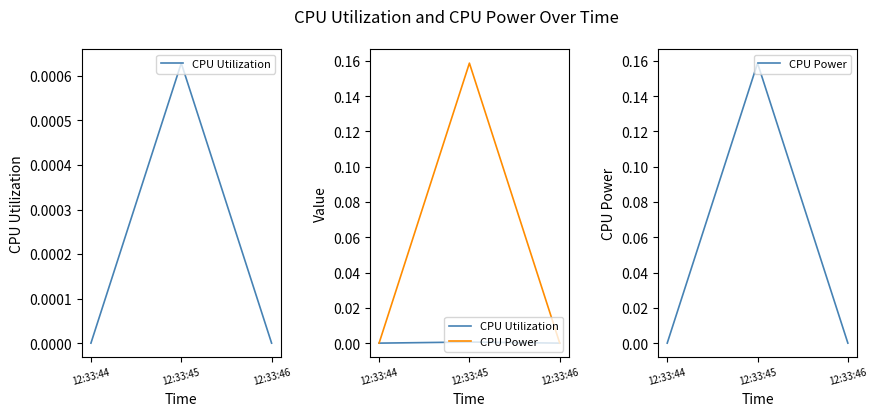

At which label does CPU Utilization reach its peak?

12:33:45